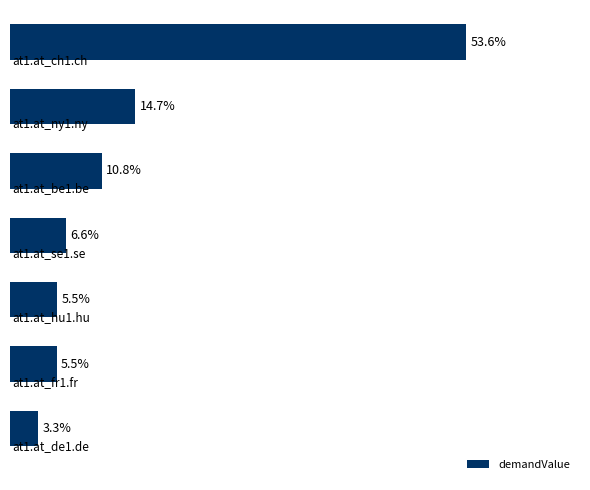

What is the average value?

14.3